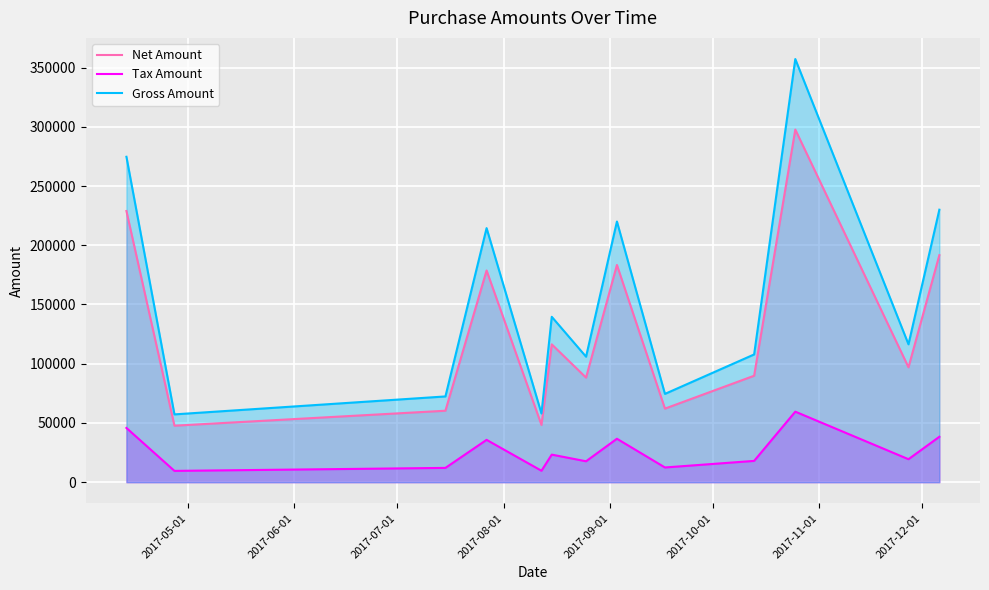

Which series has the largest range (max minus min)?

Gross Amount